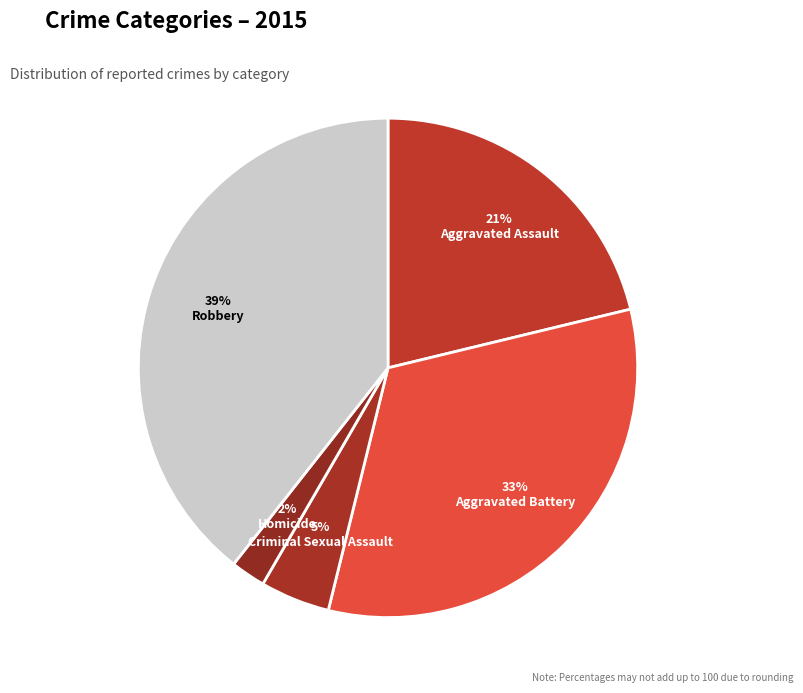

To the nearest percent, what percentage of the pie is Homicide?

2%